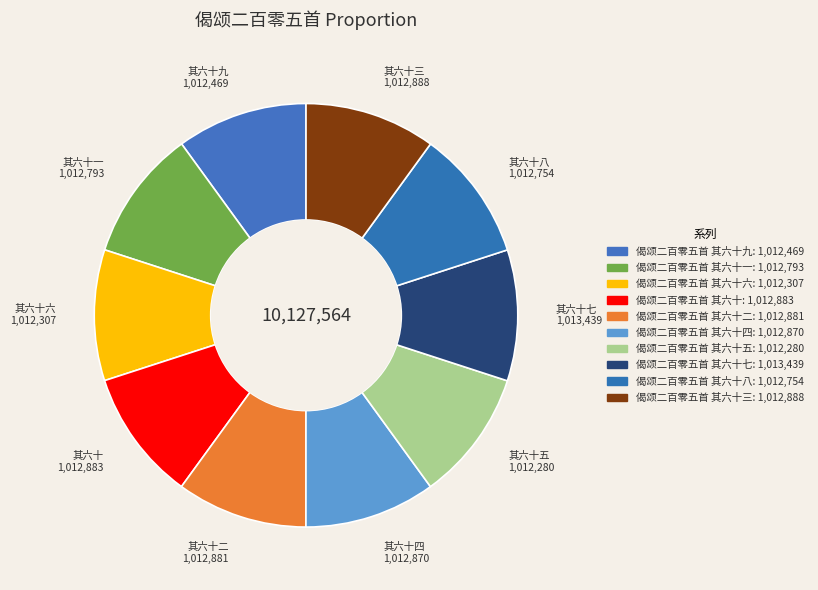

Count the number of slices in the pie.

10